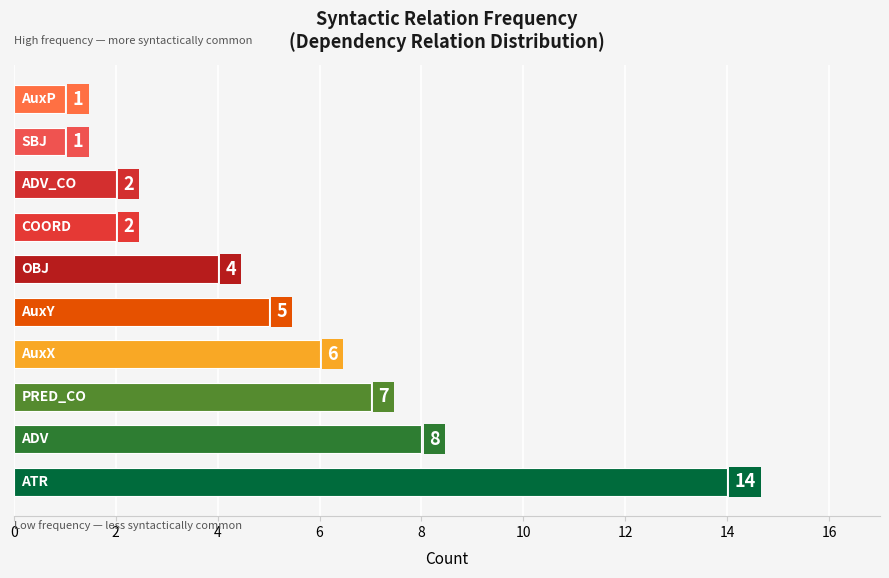

What is the greatest value displayed?

14